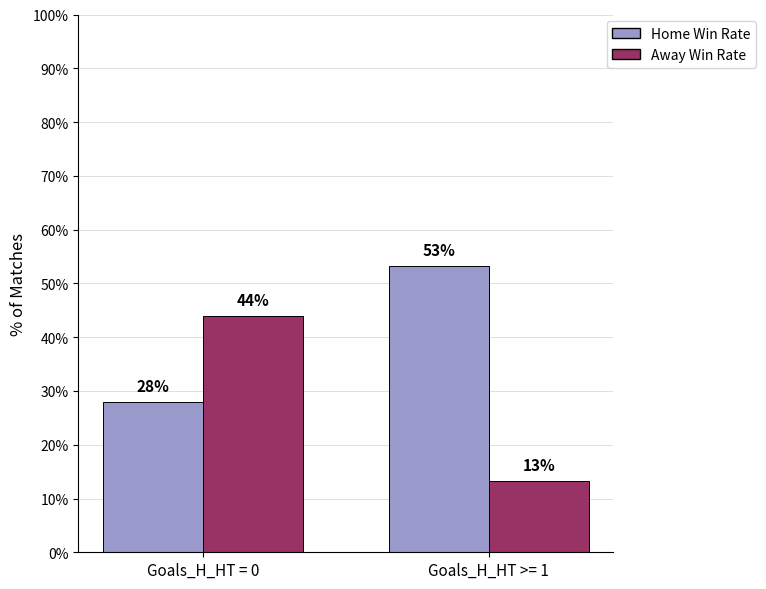

Rank the series by their average value, from highest to lowest.

Home Win Rate, Away Win Rate